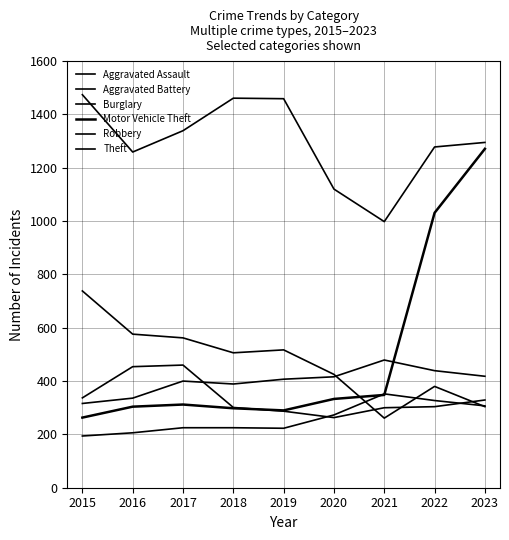

How many lines are shown in the chart?

6